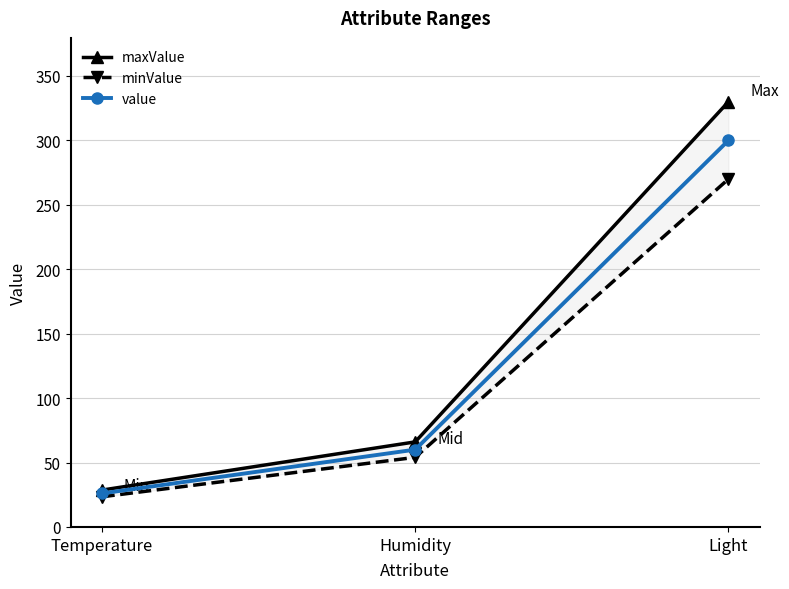

Does the chart have visible grid lines?

Yes